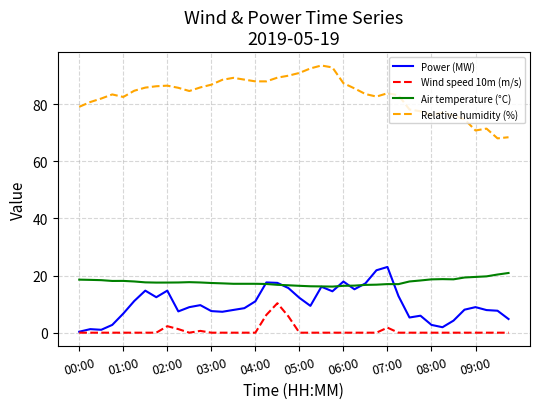

True or false: Wind speed 10m (m/s) and Air temperature (°C) intersect in this chart.

False